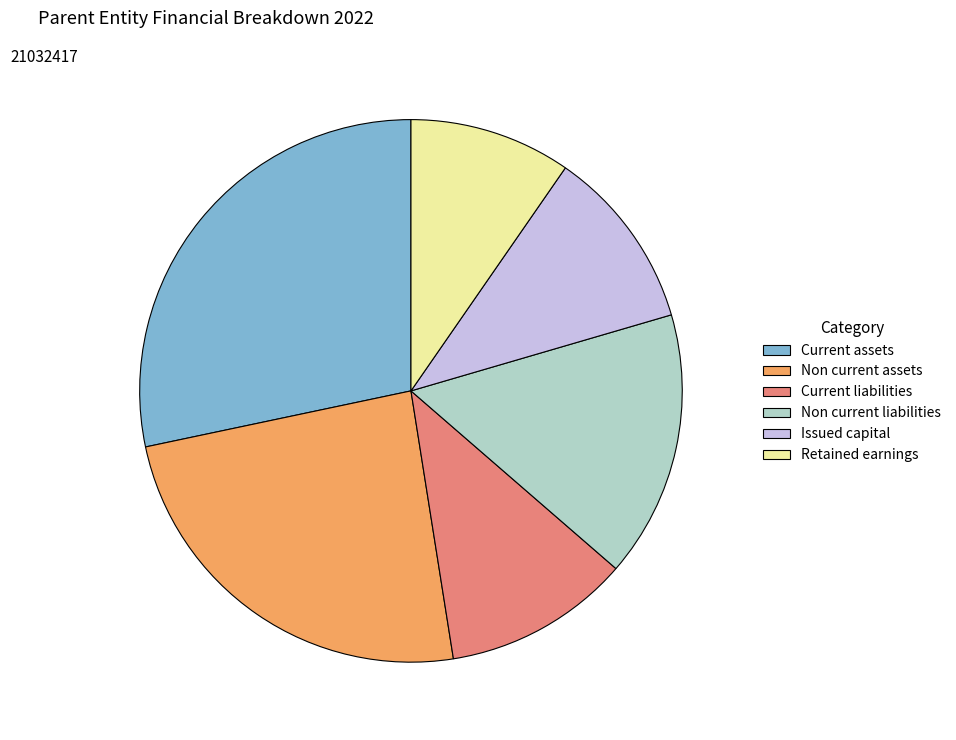

Between Non current liabilities and Retained earnings, which is larger?

Non current liabilities